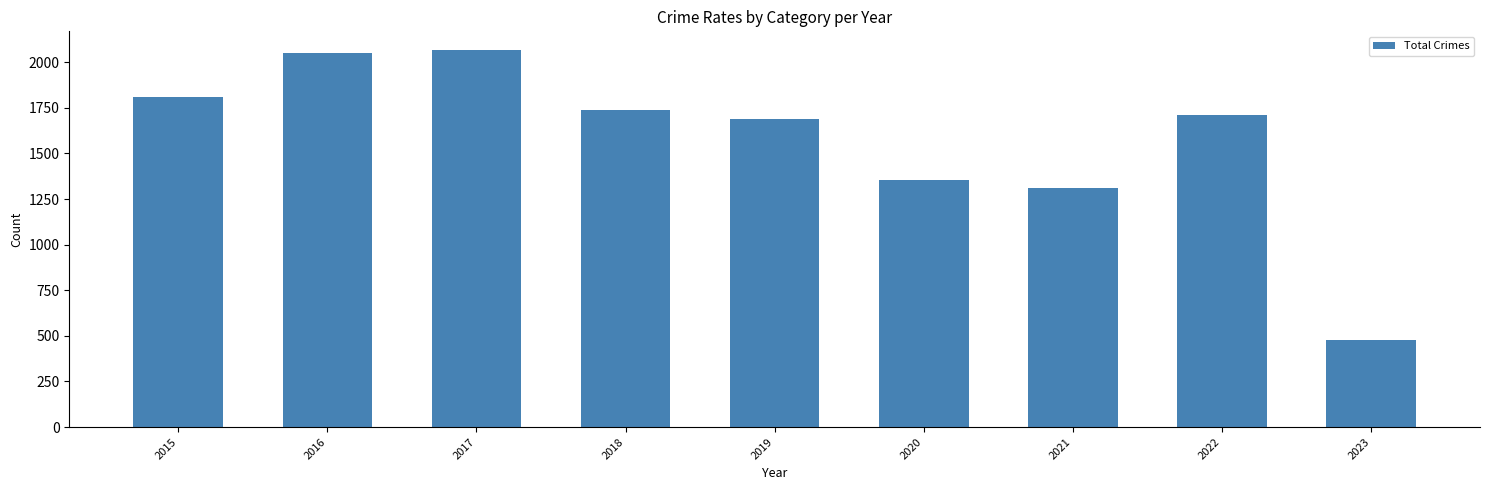

What is the approximate value at 2023?

477